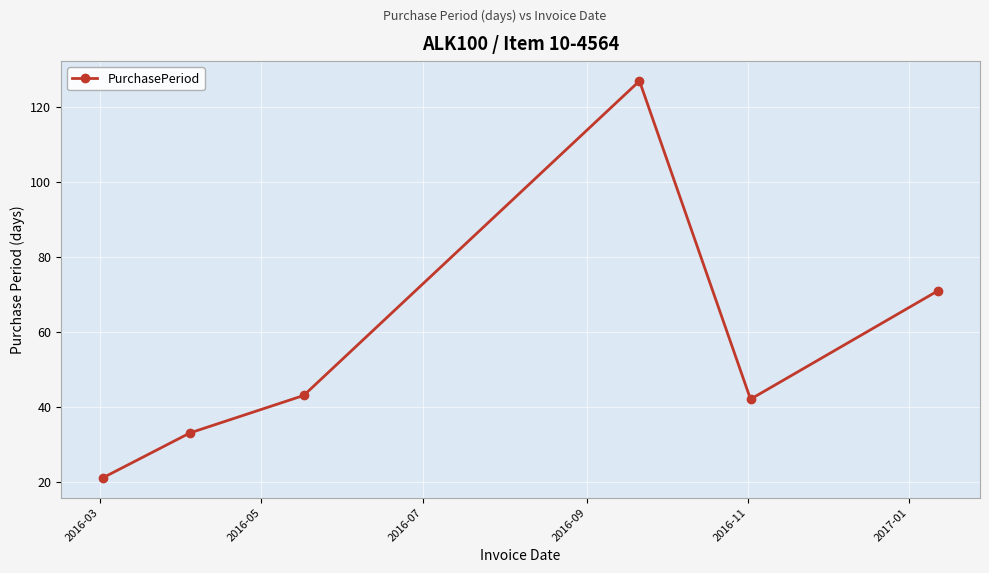

How many points are lower than both their immediate neighbors (excluding endpoints)?

1